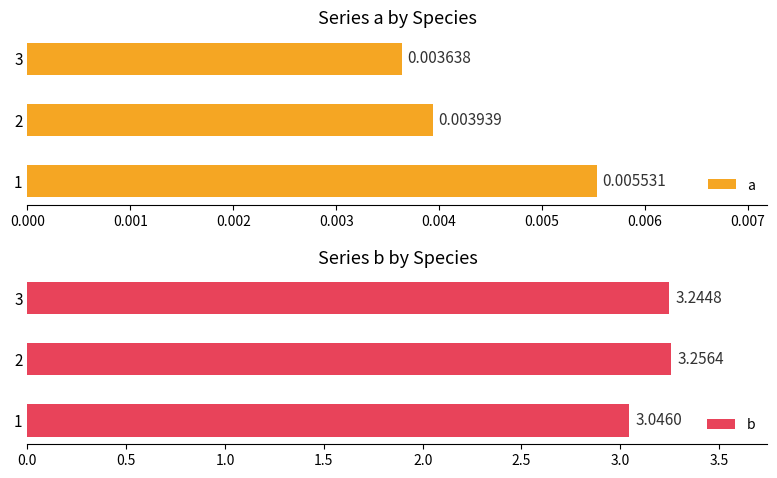

What is the sum of the b values at 2 and 3?

6.5